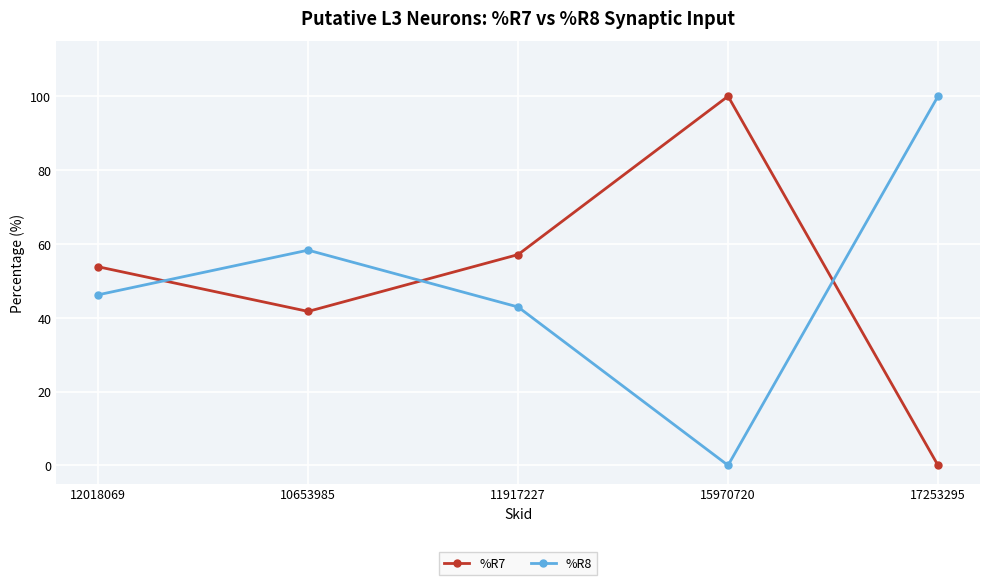

Is it true that %R8 equals 58.3 at 10653985?

True